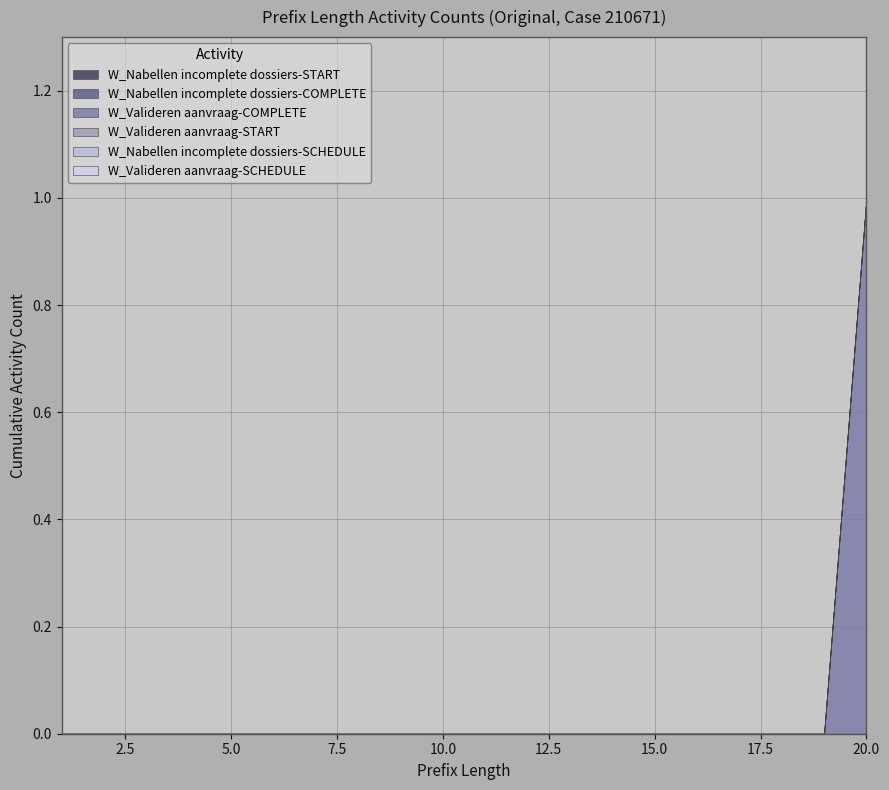

Count the number of categories in the chart.

20